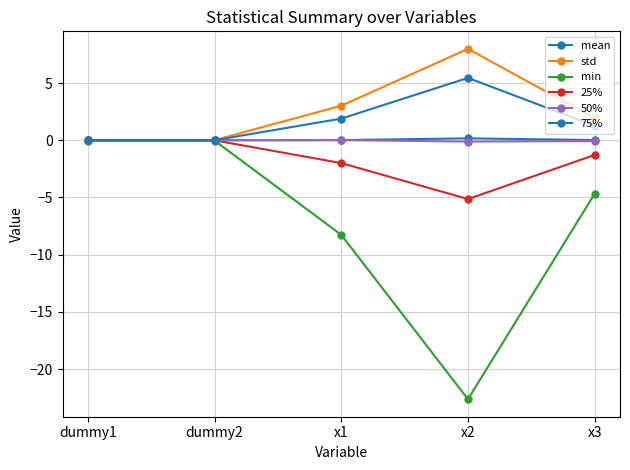

What position from the right is x1?

3